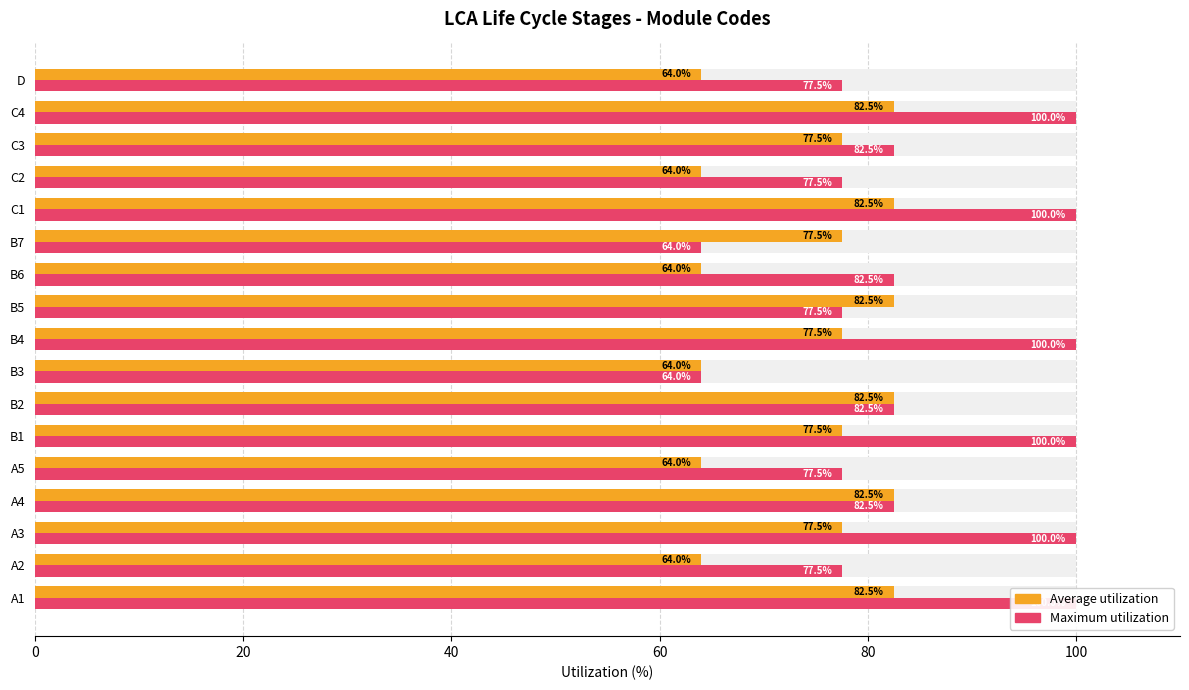

What is the difference between the second highest and second lowest values in the Maximum utilization series?

36.0